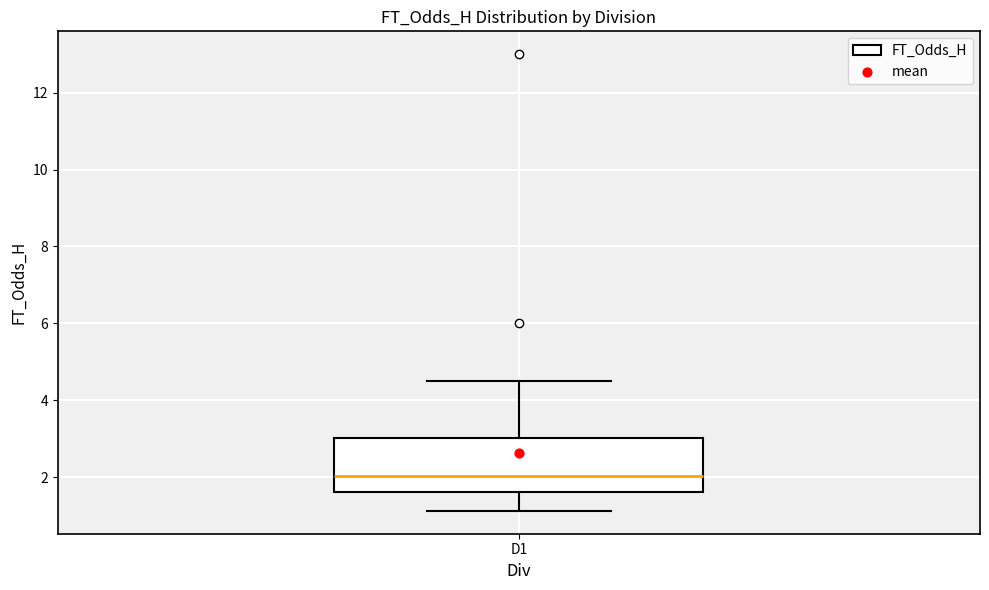

Where is the lower edge of the box for D1 on the y-axis? The values are not printed on the chart, so give them approximately, as read against the axis.

1.6